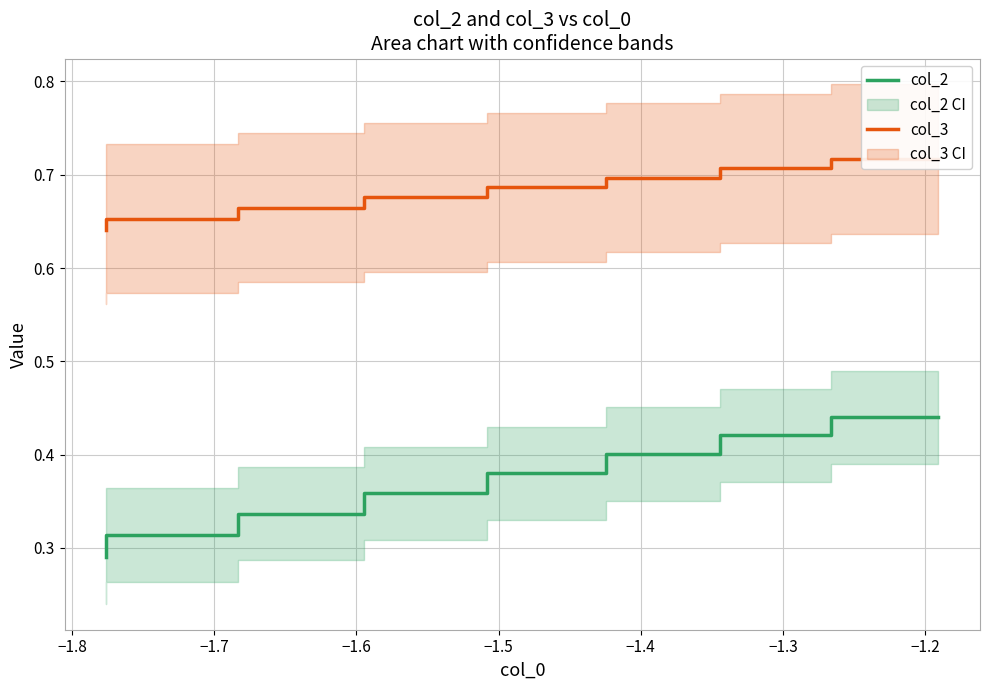

What is the average value of the col_2 series?

0.4